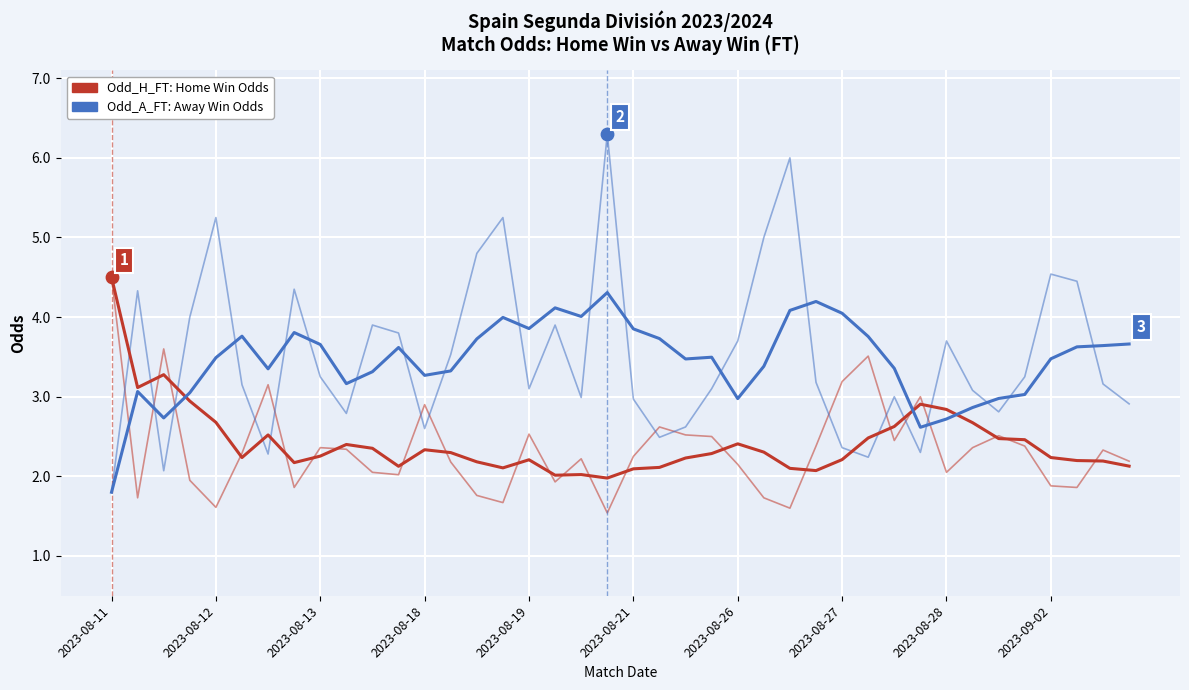

What is the total value across all series at 38?

5.8